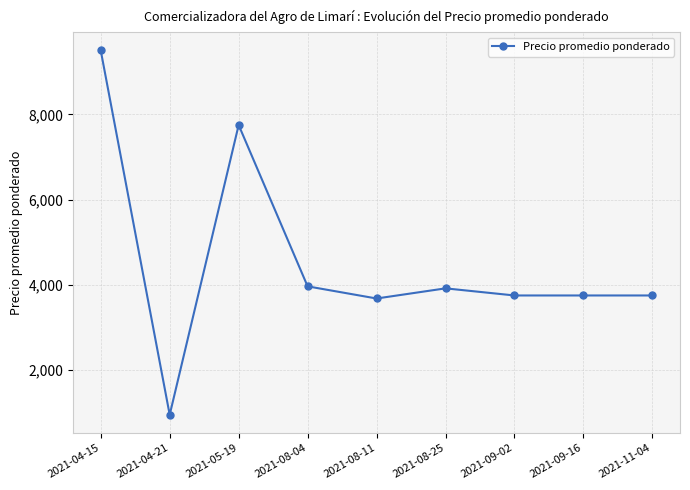

Reading right to left, what are all the values shown in this chart?

3750	3750	3750	3917	3679	3964	7750	950	9500